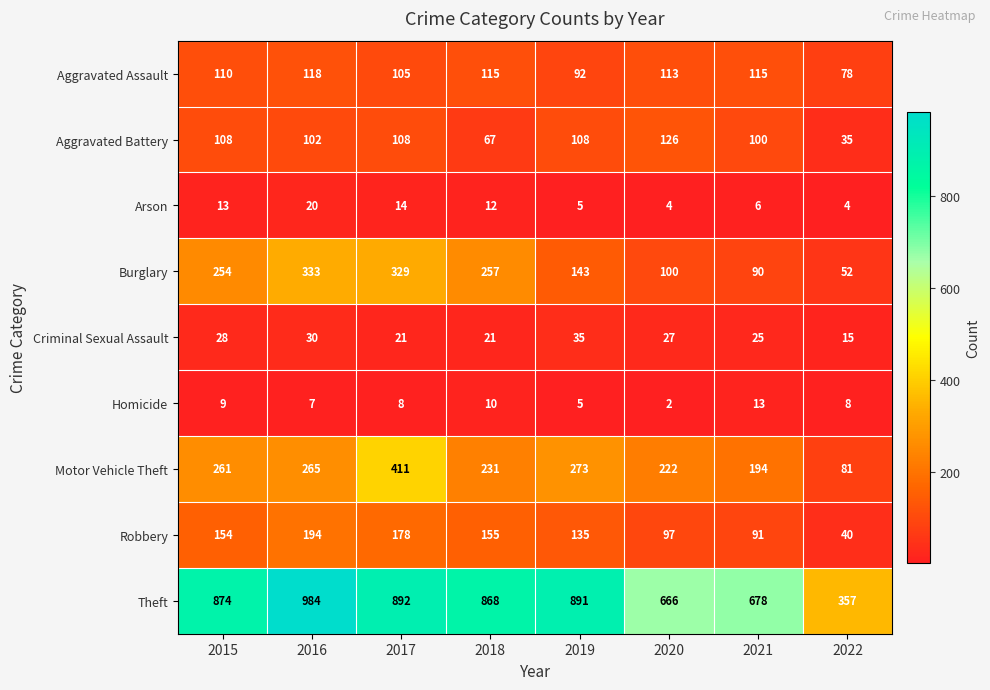

How many categories are shown in the chart?

8